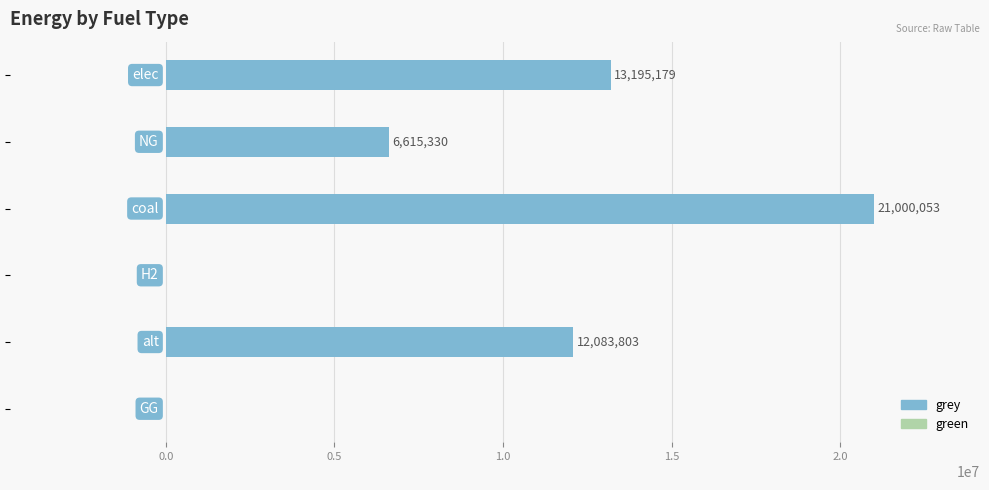

What is the maximum value shown in the chart?

21000052.8